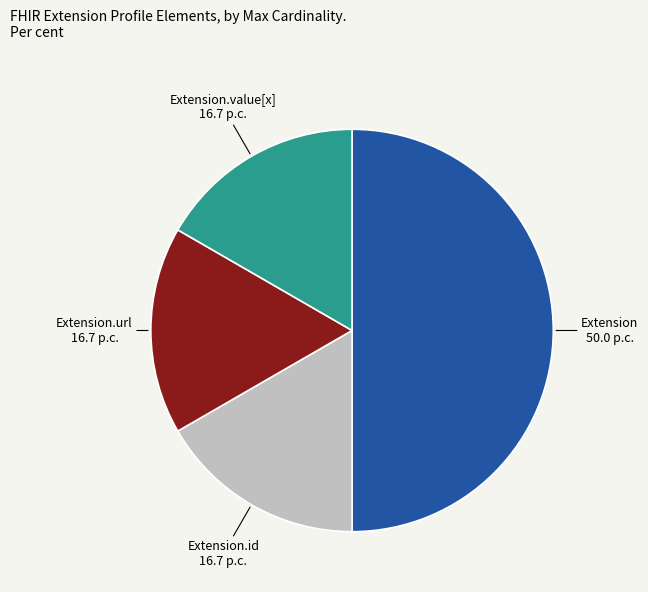

How many segments does this pie chart have?

4